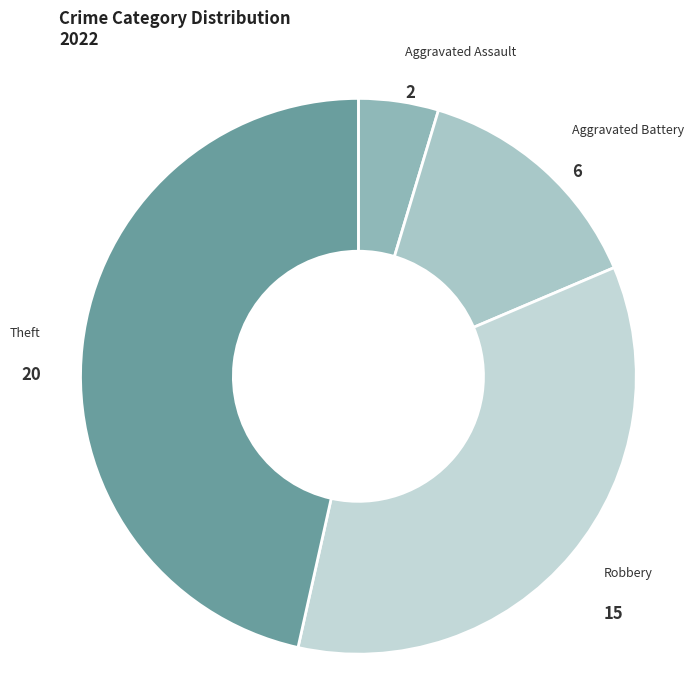

Which slice is the largest?

Theft